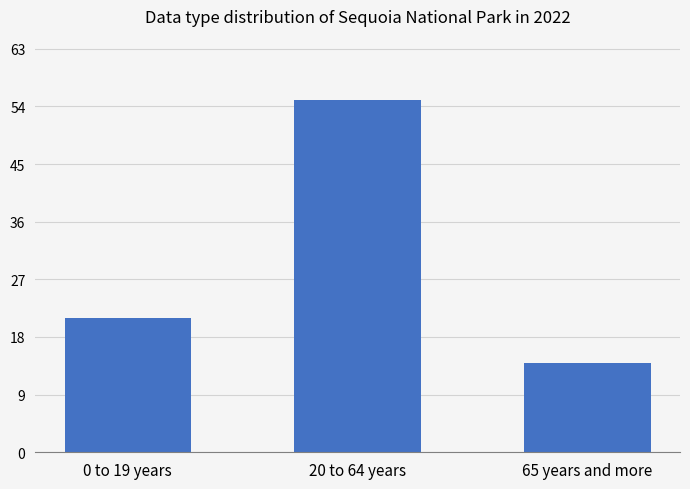

How many data points are less than 21?

1